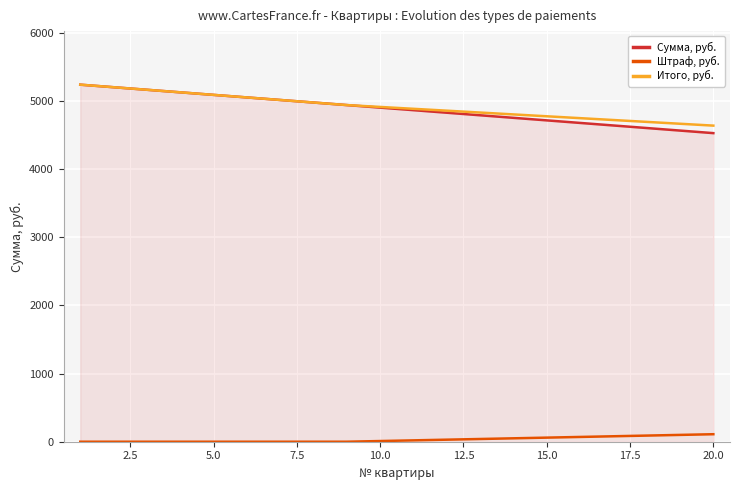

True or false: Штраф, руб. and Сумма, руб. intersect in this chart.

False